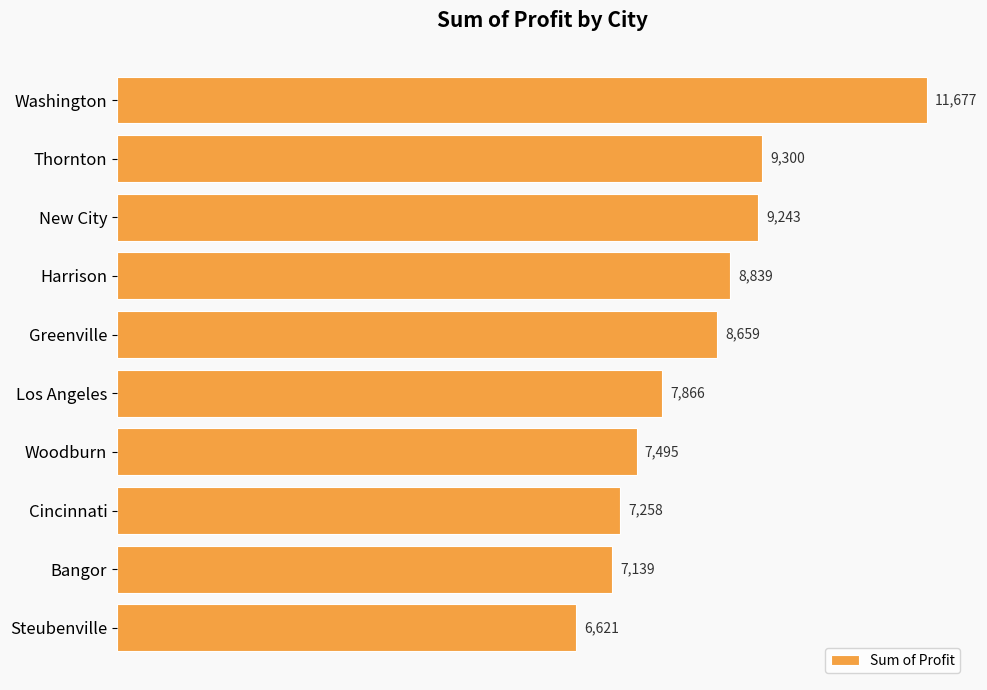

Which has a higher value, New City or Woodburn?

New City